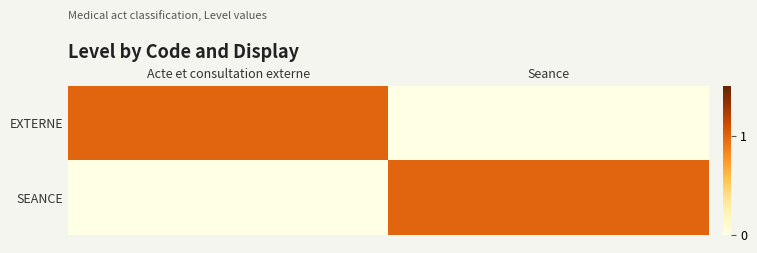

At Seance, list the series in order from smallest to largest.

EXTERNE, SEANCE